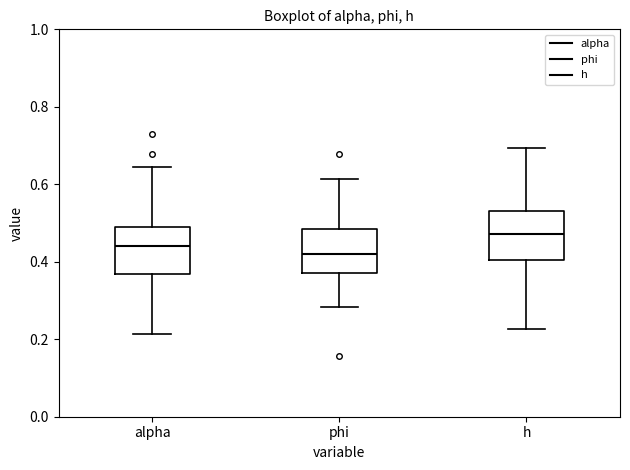

Reading left to right, transcribe this box plot: for each box, give where its median line is, the range the box spans, and where its two whiskers end, as read against the y-axis. The values are not printed on the chart, so give them approximately, as read against the axis.

alpha: median 0.44, box 0.36 to 0.48, whiskers 0.22 to 0.64
phi: median 0.42, box 0.38 to 0.48, whiskers 0.28 to 0.62
h: median 0.48, box 0.40 to 0.54, whiskers 0.22 to 0.70